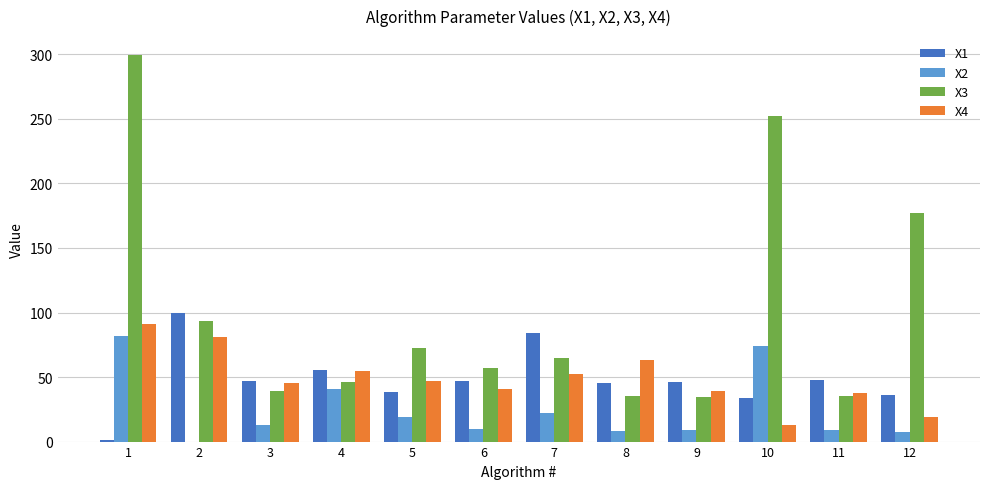

The X2 series shows 73.9 at 10. True or false?

True